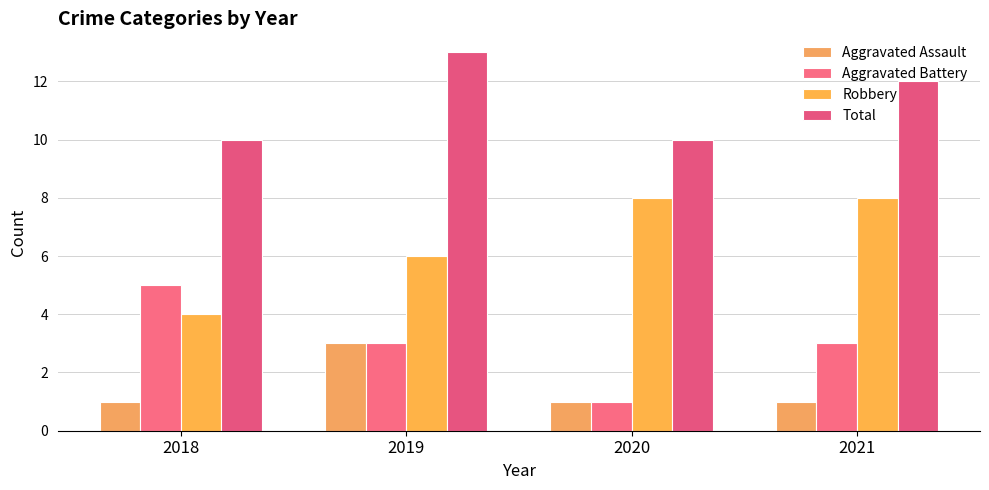

Which series has the largest total across all categories?

Total